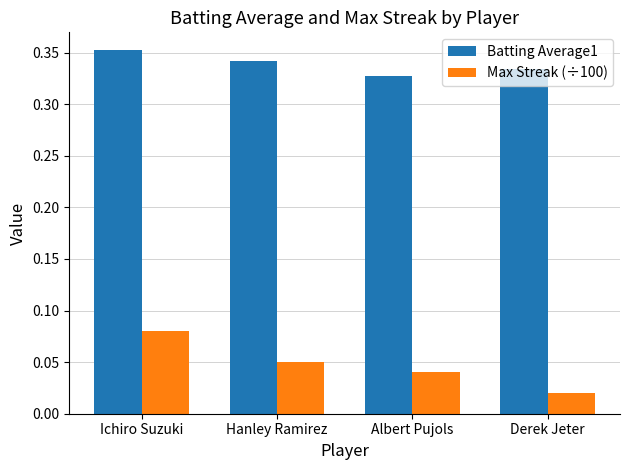

Count the number of categories in the chart.

4